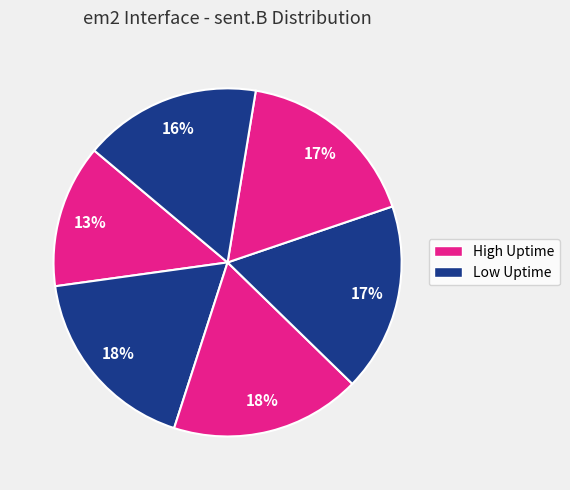

Count the number of slices in the pie.

6